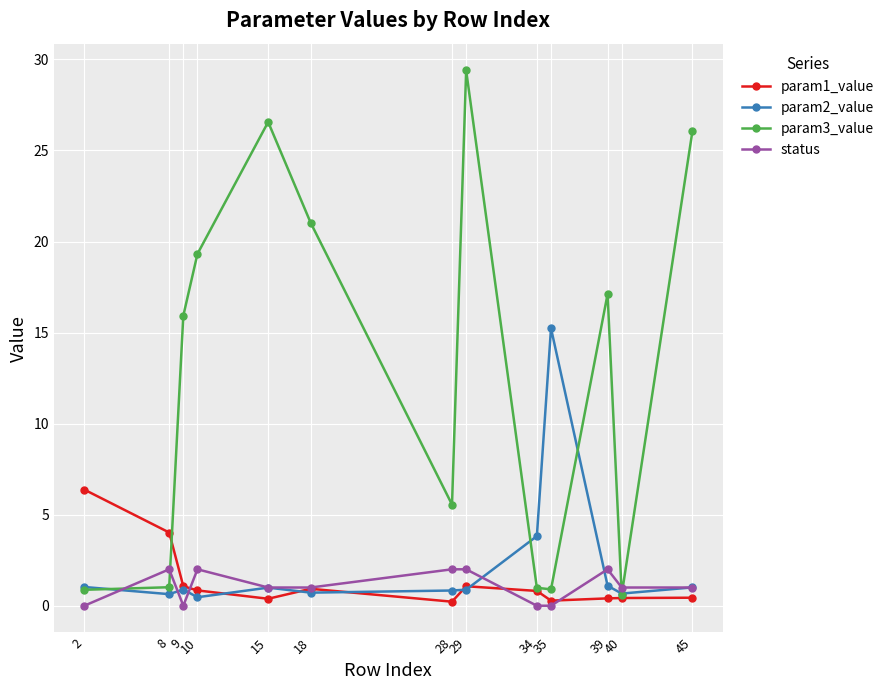

Where is the first local minimum for status?

9